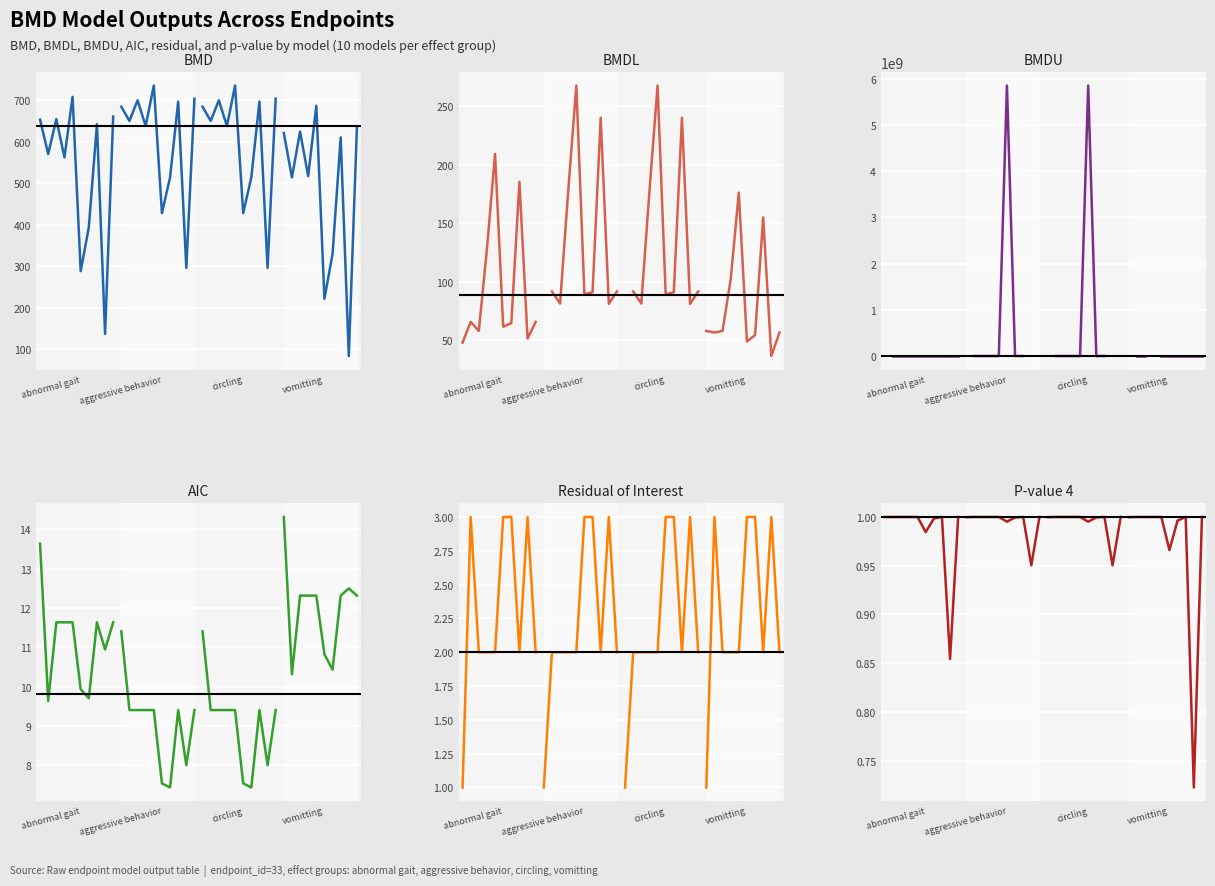

True or false: BMD and AIC intersect in this chart.

False